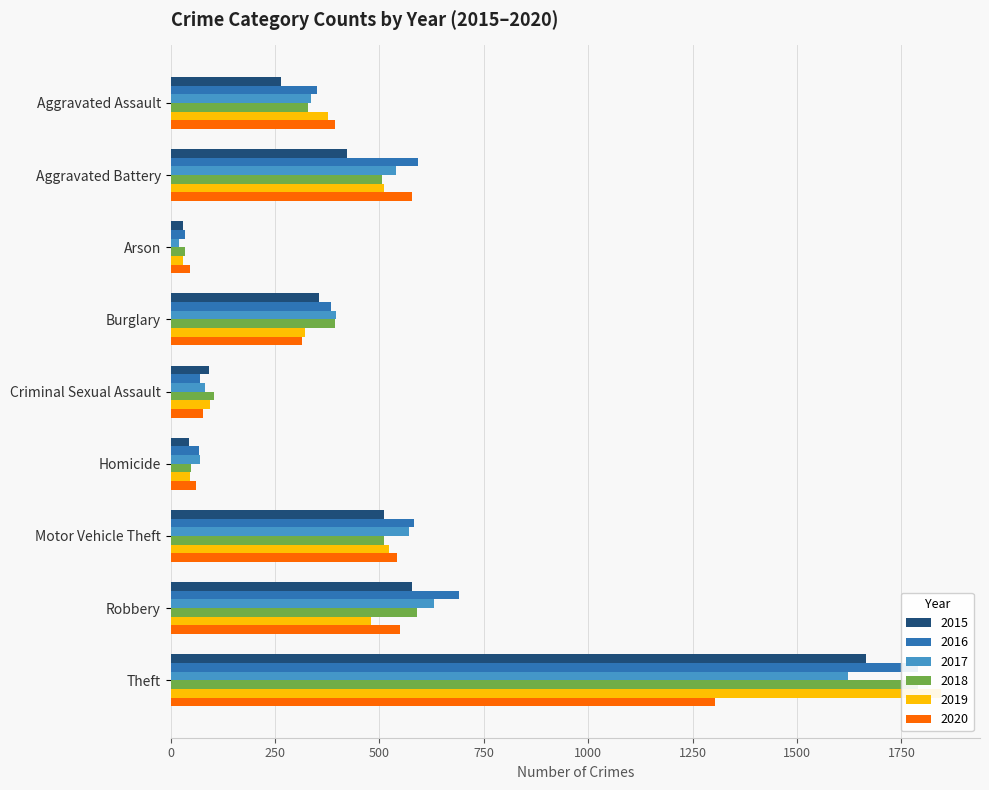

How many groups of bars are there?

9